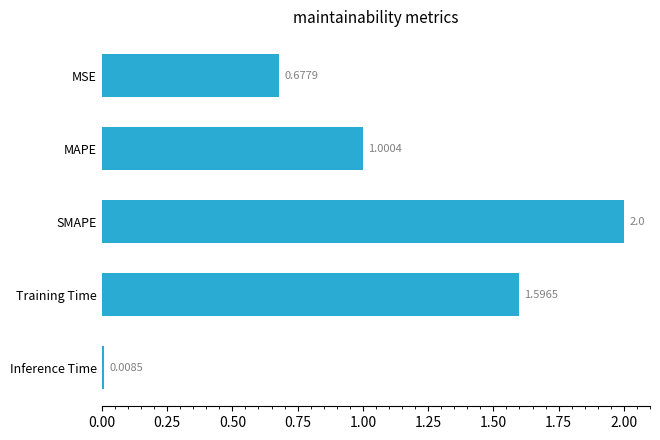

What is the label of the 1st bar from the top?

MSE